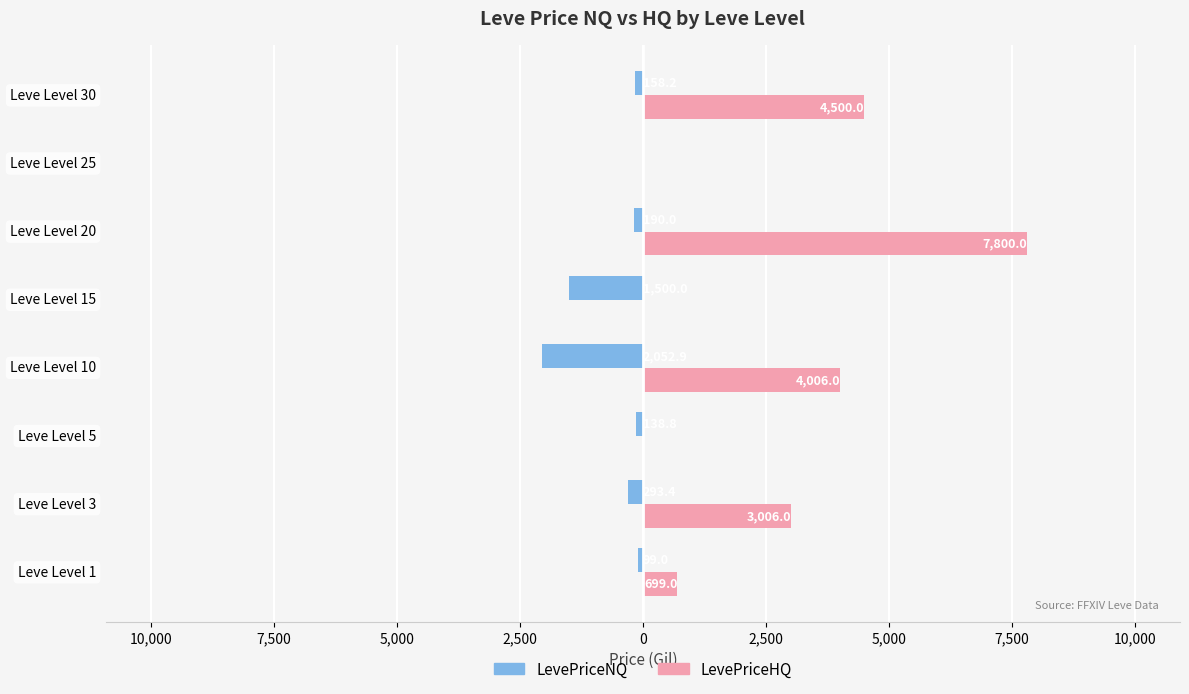

What are all the series names shown in the legend?

LevePriceNQ, LevePriceHQ